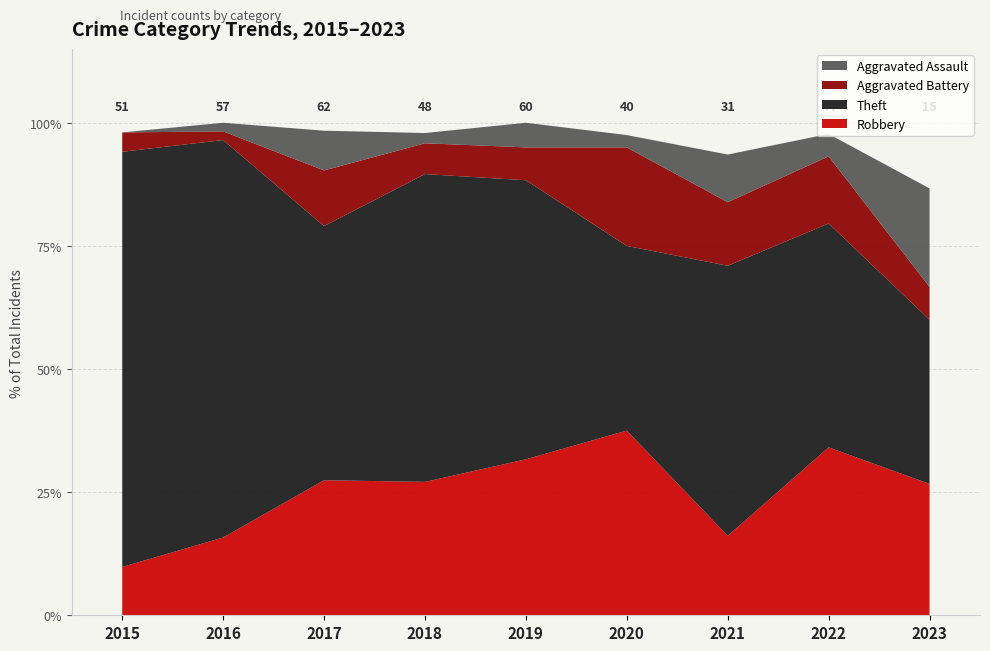

Reading left to right, list all the values displayed in this chart.

Robbery: 2015=5	2016=9	2017=17	2018=13	2019=19	2020=15	2021=5	2022=15	2023=4
Theft: 2015=43	2016=46	2017=32	2018=30	2019=34	2020=15	2021=17	2022=20	2023=5
Aggravated Battery: 2015=2	2016=1	2017=7	2018=3	2019=4	2020=8	2021=4	2022=6	2023=1
Aggravated Assault: 2015=0	2016=1	2017=5	2018=1	2019=3	2020=1	2021=3	2022=2	2023=3
Total: 2015=51	2016=57	2017=62	2018=48	2019=60	2020=40	2021=31	2022=44	2023=15